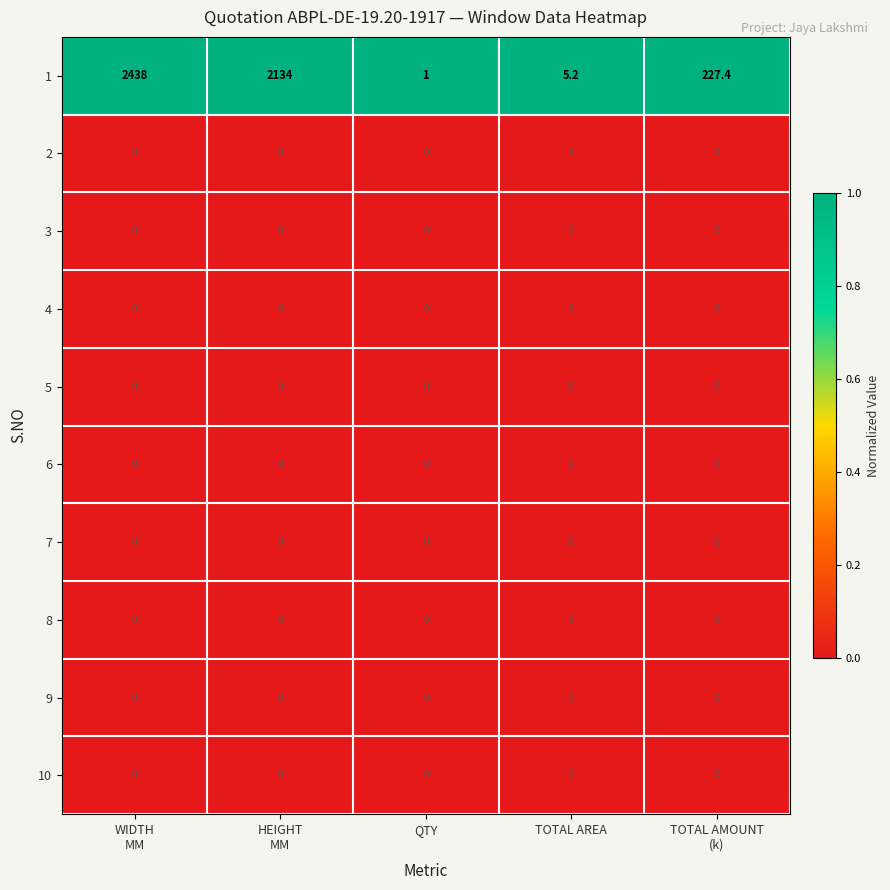

What is the sum of all 1 values?

4805.6